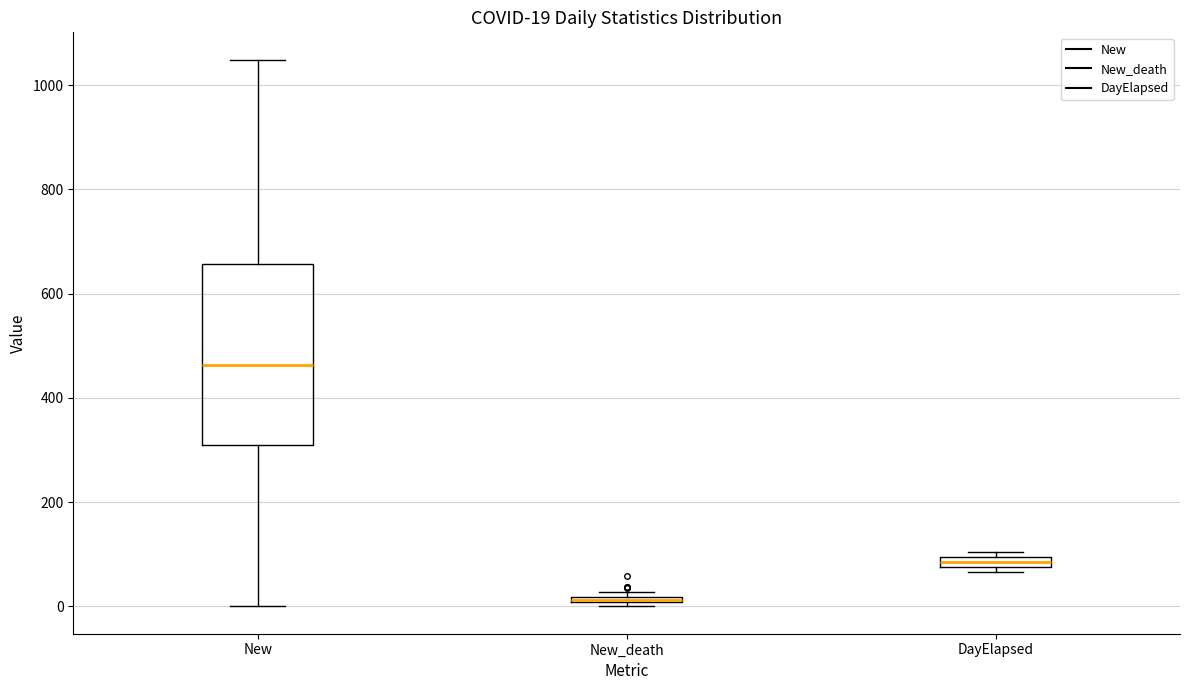

Which box is the tallest, from its lower edge to its upper edge?

New